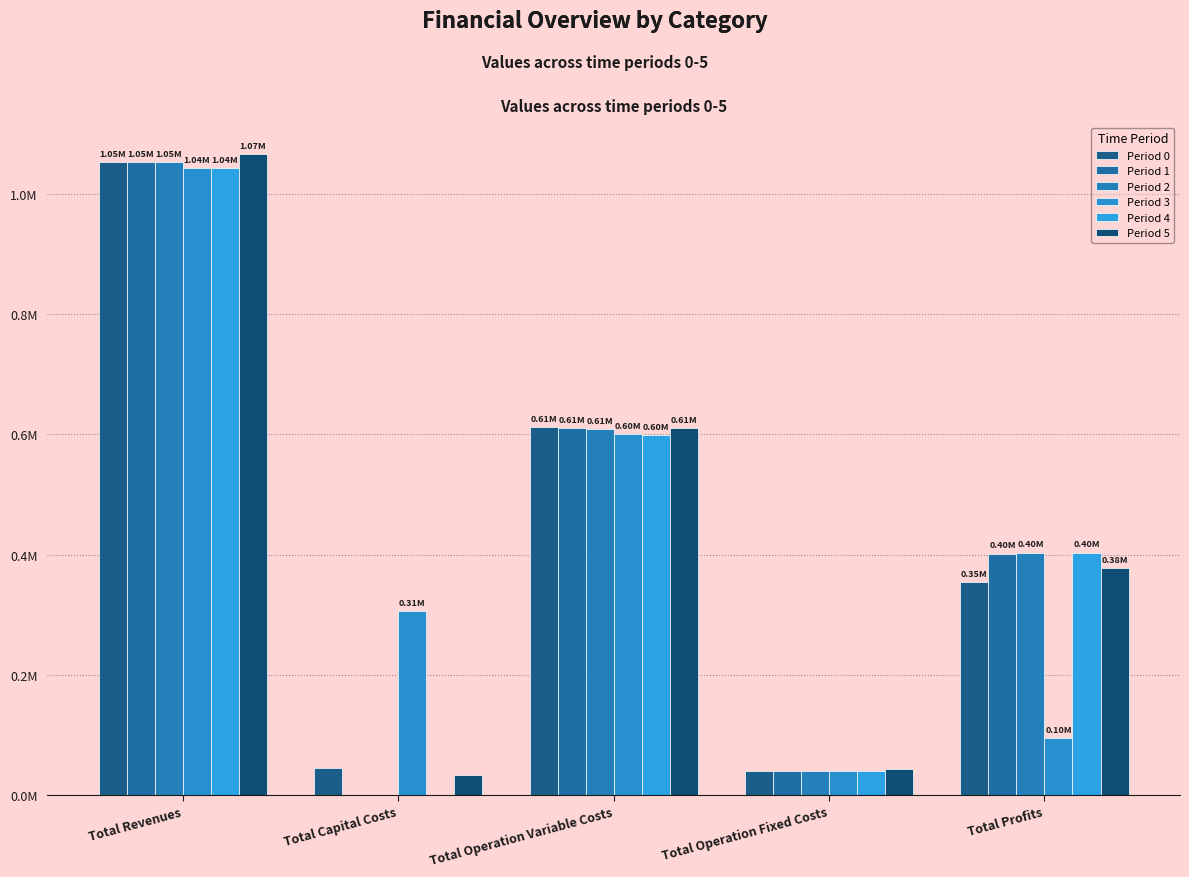

Which series has the largest range (max minus min)?

Period 1